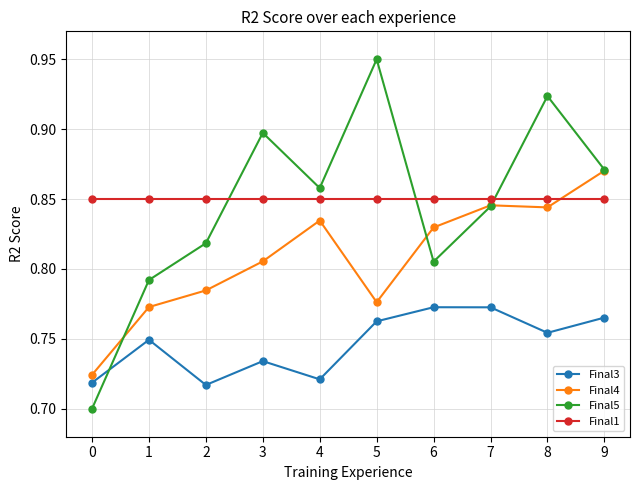

True or false: Final3 and Final1 cross at least once.

False